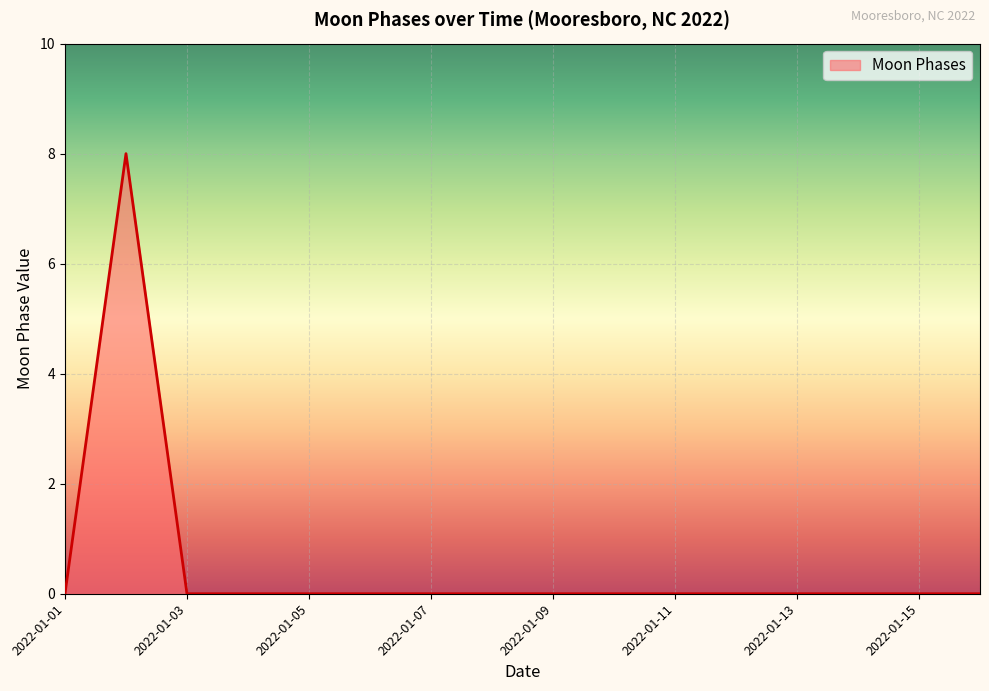

What is the greatest value displayed?

8